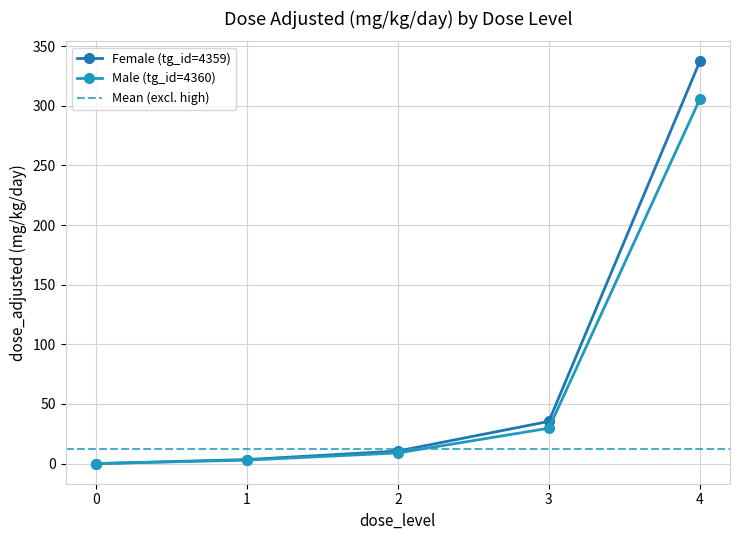

Rank the series by their maximum value, from lowest to highest.

Male (tg_id=4360), Female (tg_id=4359)